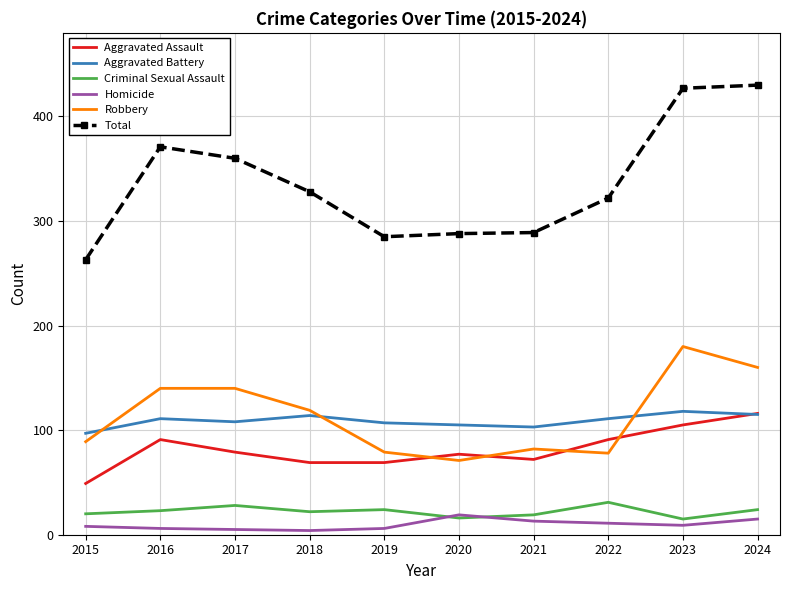

True or false: Robbery and Total cross at least once.

False